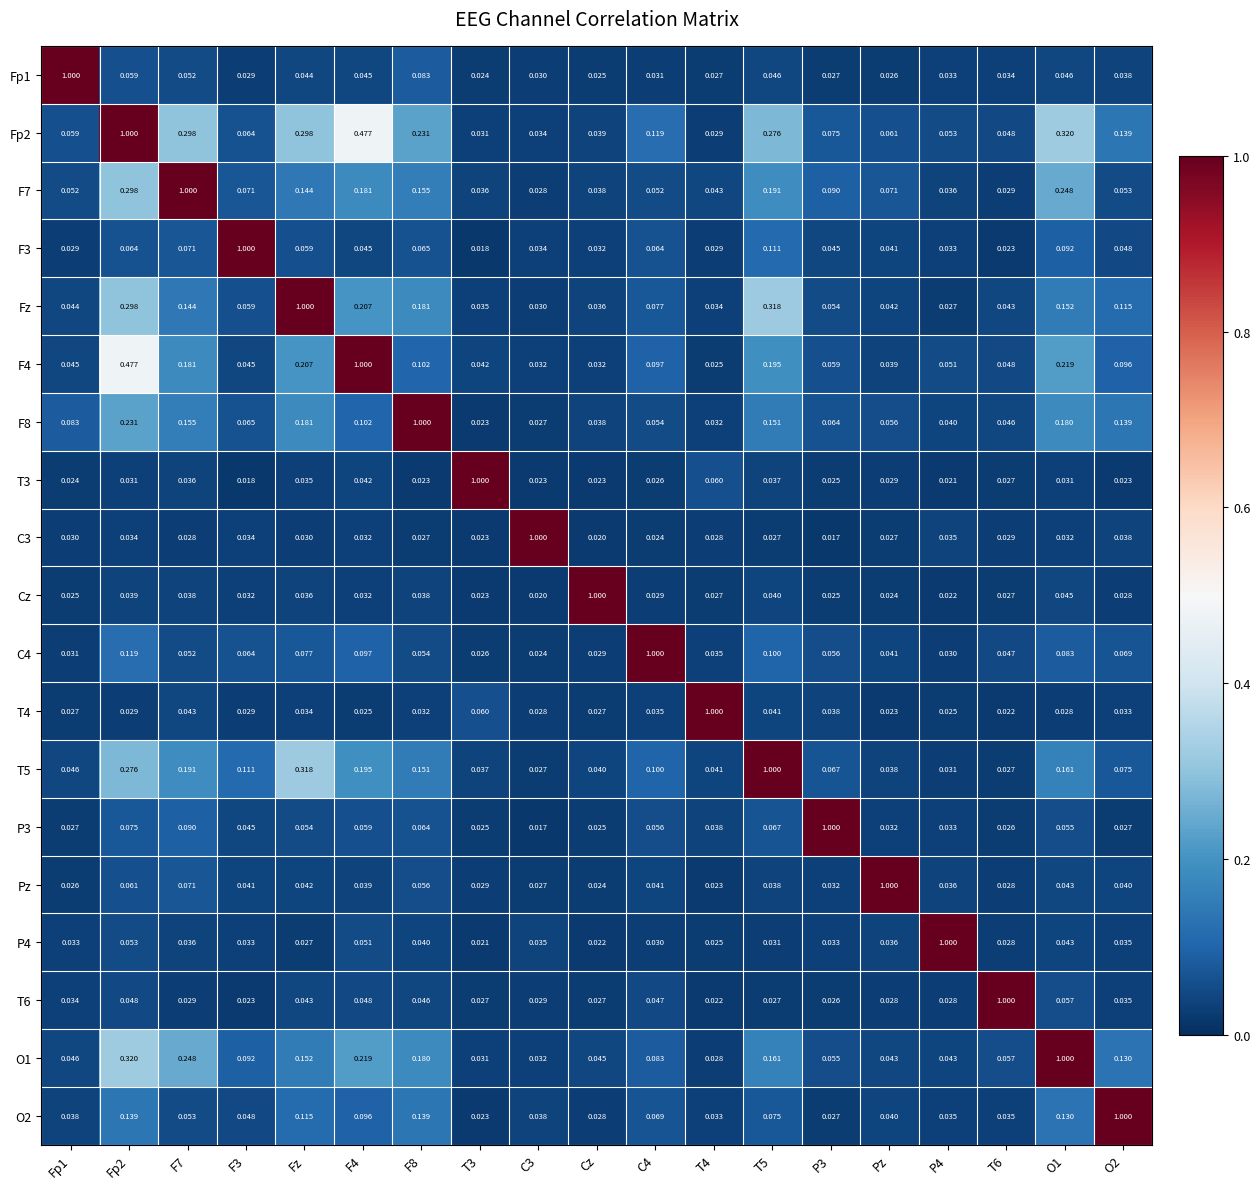

Is the value of Fp1 at T3 greater than the value of Fz at P4?

No